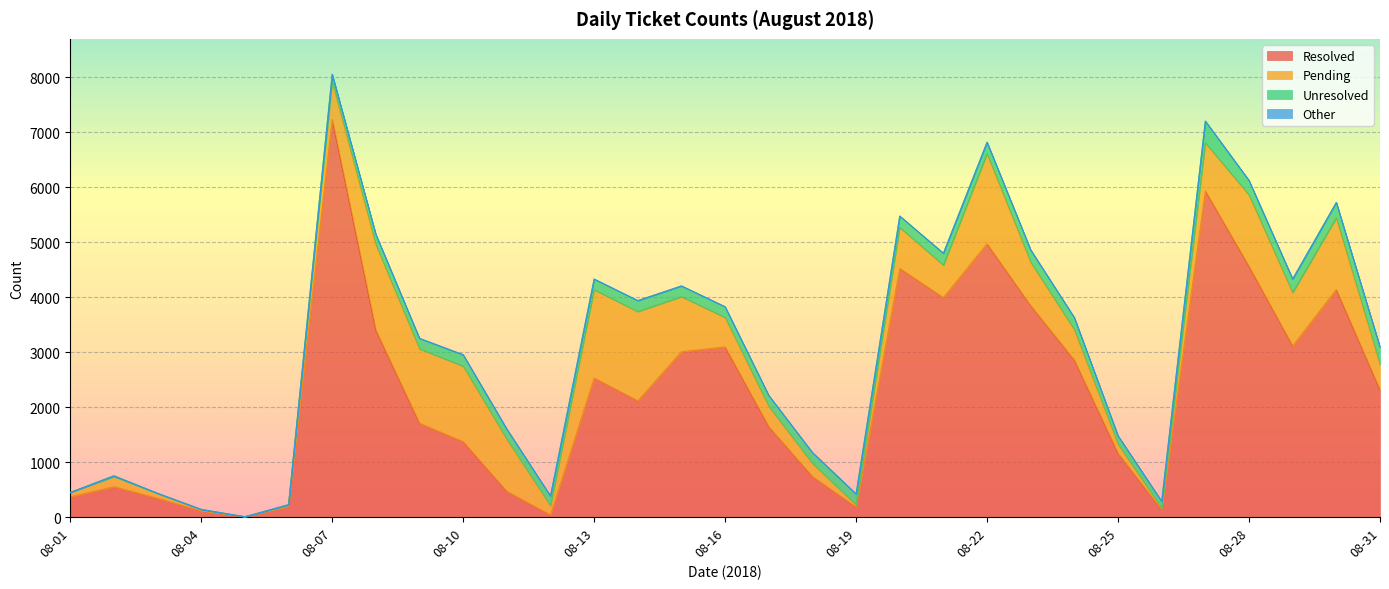

Reading left to right, list all the values displayed in this chart.

Resolved: 367	552	342	112	5	195	7234	3399	1707	1371	468	38	2530	2115	3007	3096	1645	738	181	4522	3992	4971	3846	2855	1159	133	5933	4561	3113	4139	2317
Pending: 80	181	85	22	0	23	684	1557	1351	1372	945	168	1603	1621	1001	534	368	238	40	746	589	1638	789	552	167	27	873	1298	968	1302	459
Unresolved: 0	17	5	5	0	7	136	186	192	209	187	177	196	201	196	195	199	197	199	207	217	209	224	220	152	125	396	264	249	281	317
Other: 0	0	0	0	0	0	1	0	0	0	0	0	0	0	0	0	0	0	0	0	0	0	0	0	0	0	0	0	0	0	0